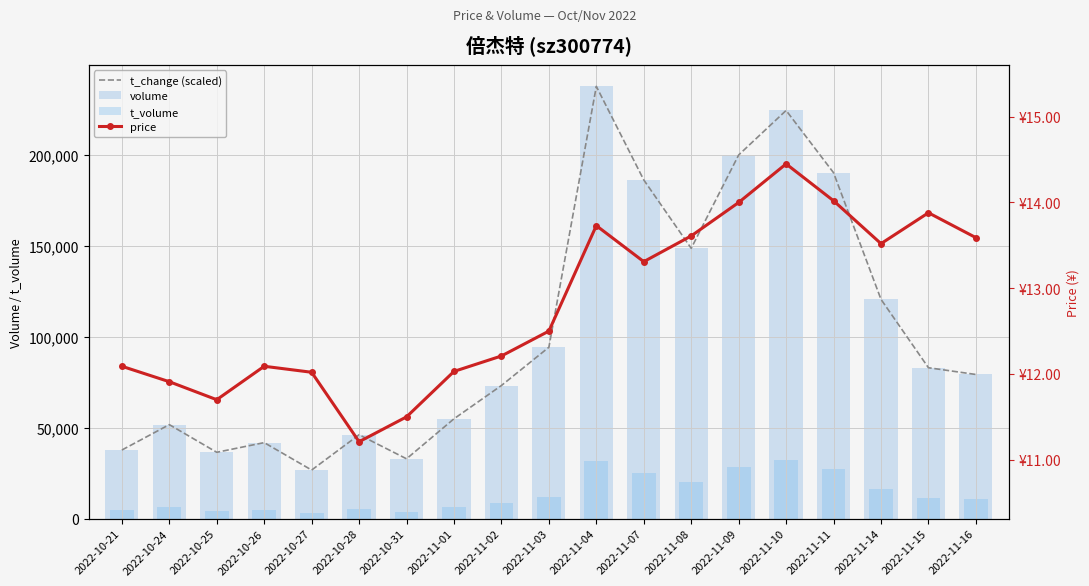

What is the value of the t_volume bar at the 6th from the left?

5312.0